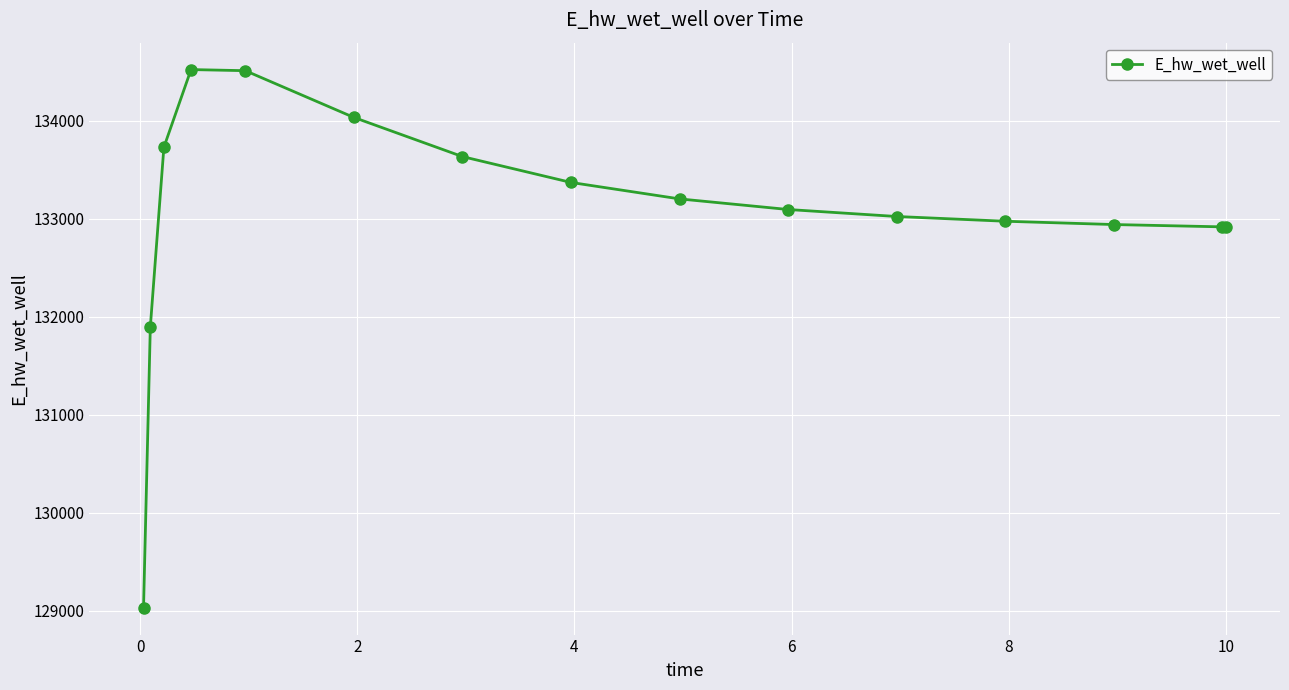

What is the value of the 8th point from the left?

133372.5